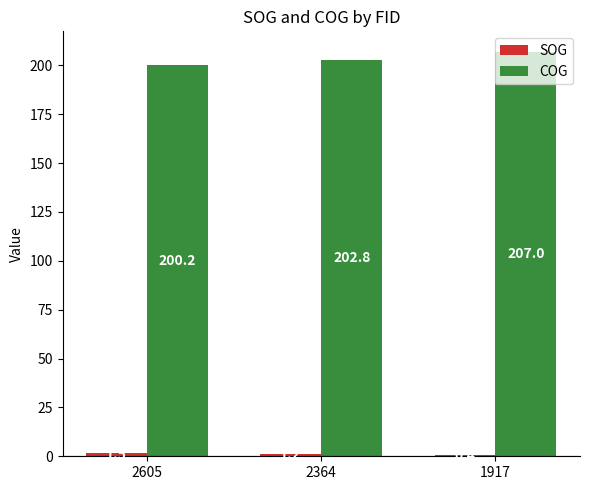

Which category has the highest value across all series?

1917